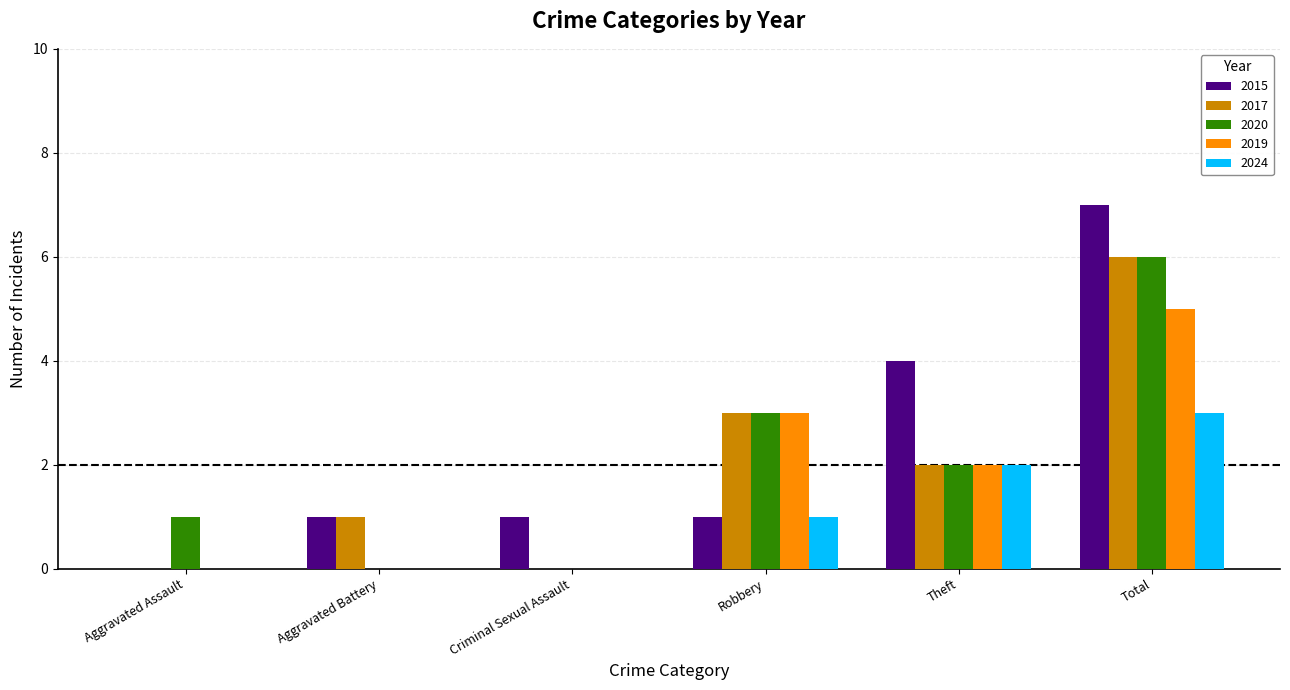

Which category has the highest value in the 2020 series?

Total